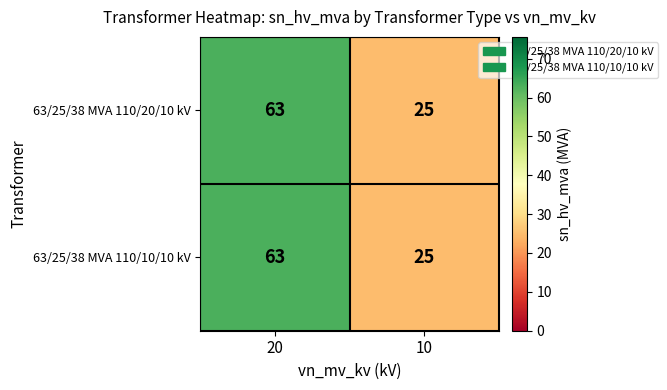

Reading left to right, transcribe all the data shown in this chart.

63/25/38 MVA 110/20/10 kV: 20=63	10=25
63/25/38 MVA 110/10/10 kV: 20=63	10=25